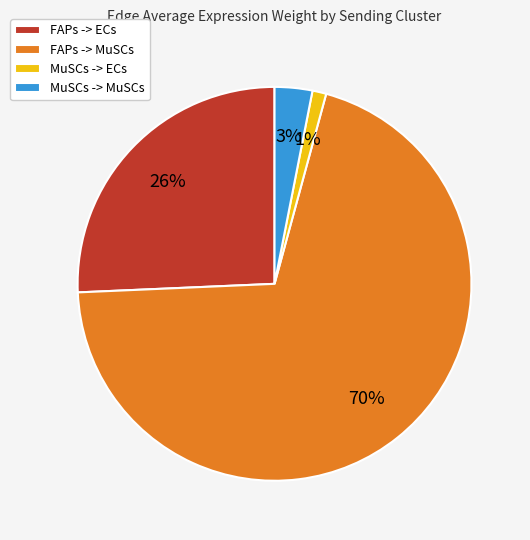

To the nearest percent, what is the combined percentage of FAPs -> MuSCs and MuSCs -> ECs?

71%